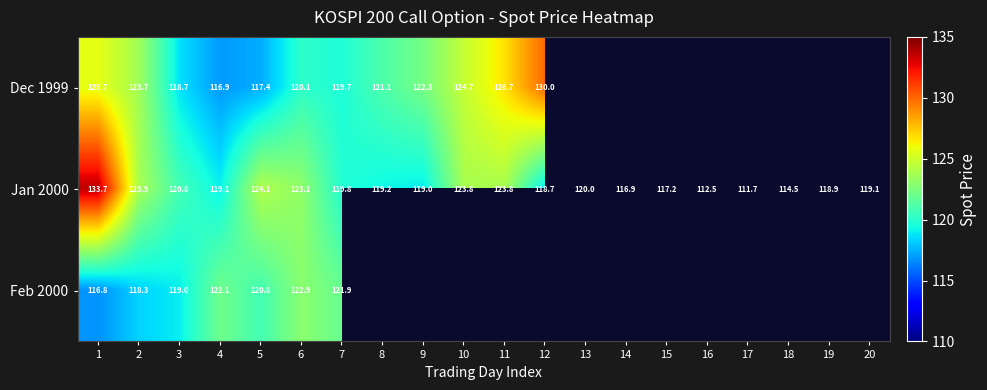

Is the value of Feb 2000 at 5 greater than the value of Jan 2000 at 6?

No